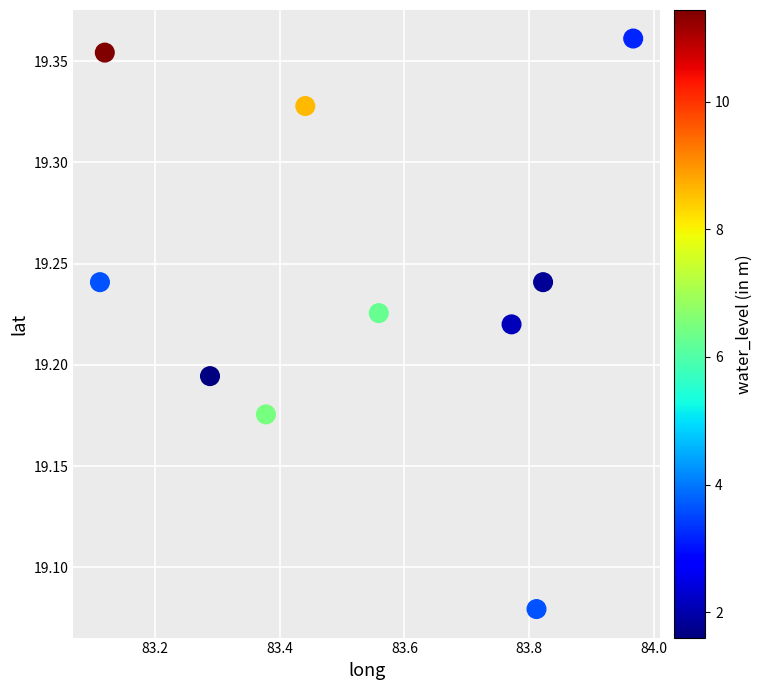

What is the range of Y values (max minus min)?

0.3